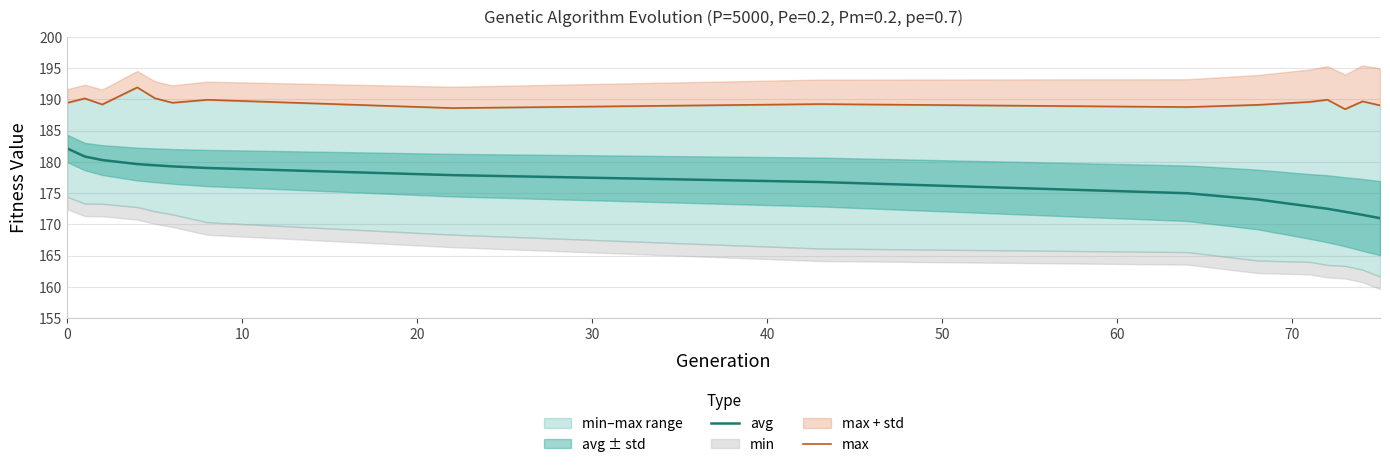

True or false: avg and max intersect in this chart.

False